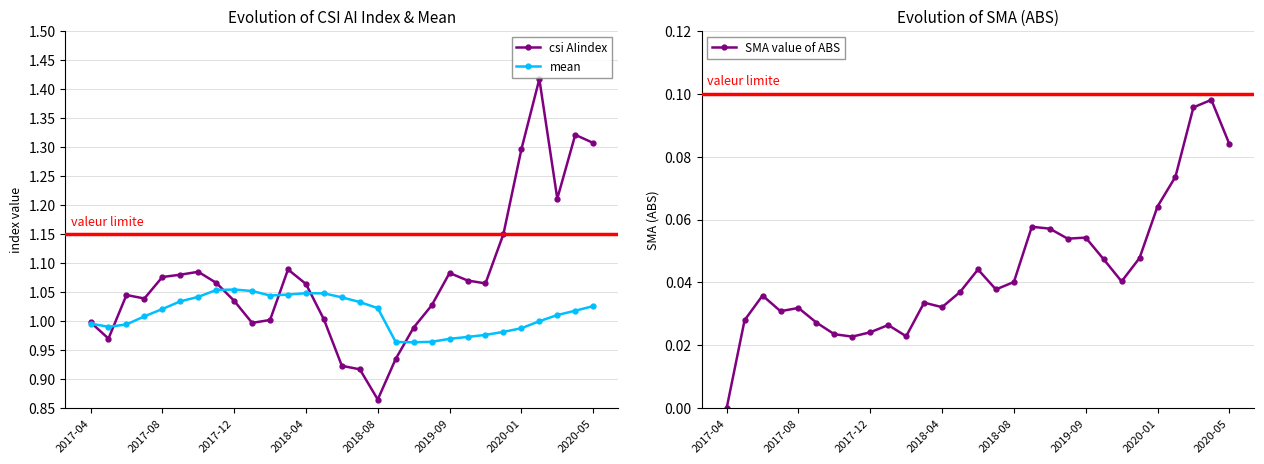

Which series has the widest spread of values?

csi AIindex